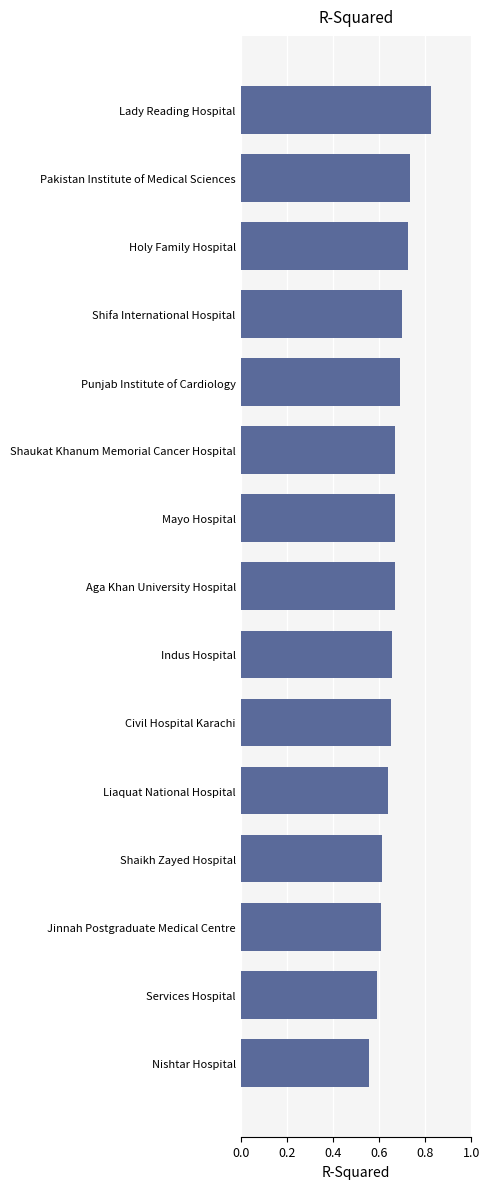

True or false: the data shows 1.2 at Holy Family Hospital.

False